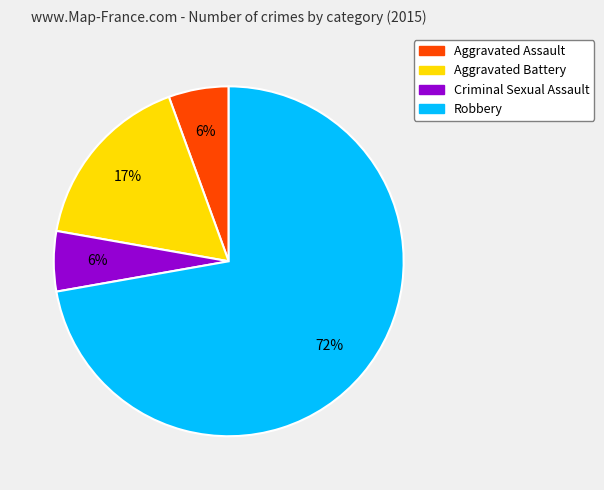

To the nearest percent, what is the average slice percentage?

25%